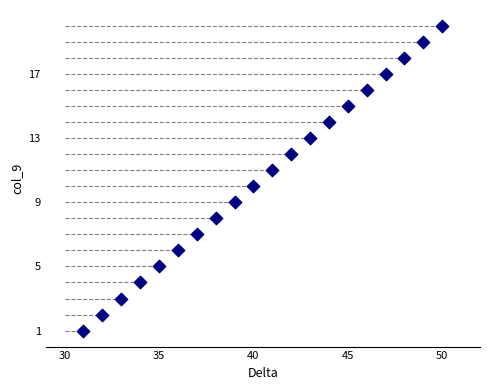

What is the range of Y values (max minus min)?

19